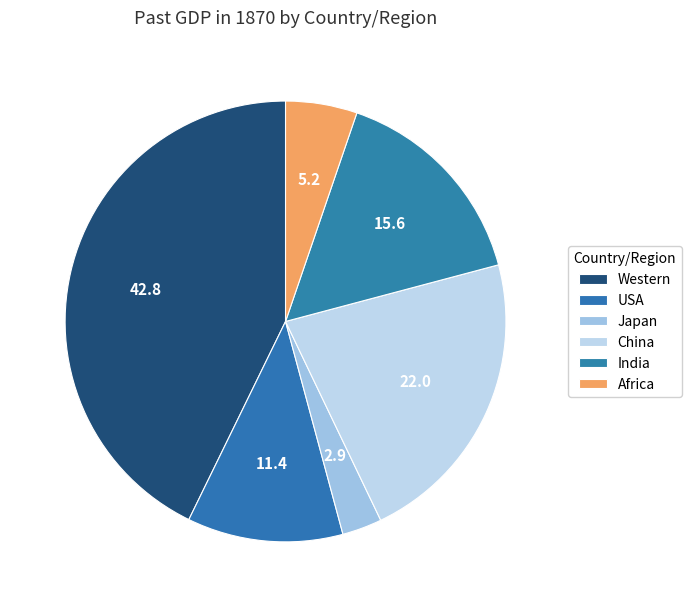

How many segments does this pie chart have?

6